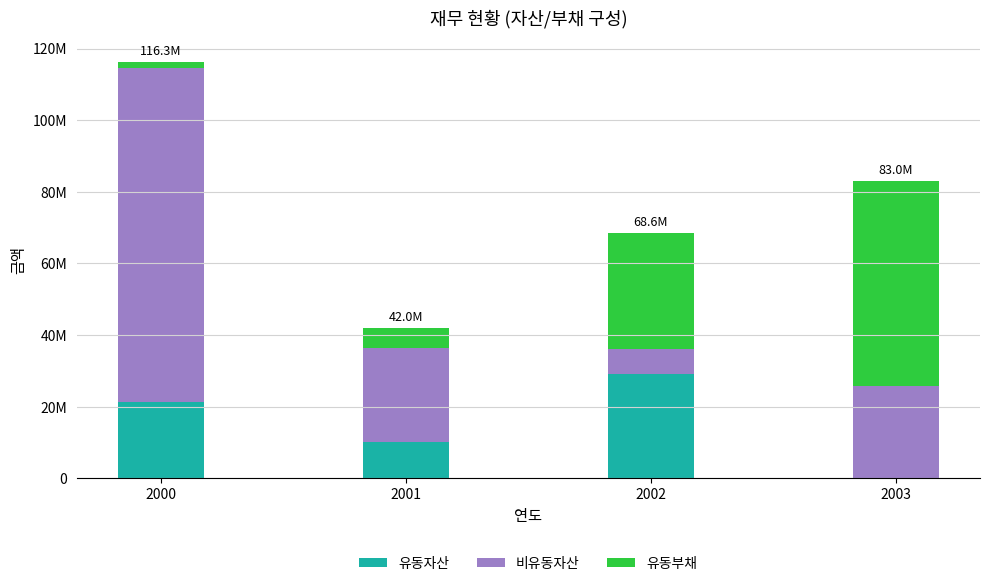

What are all the series names shown in the legend?

유동자산, 비유동자산, 유동부채